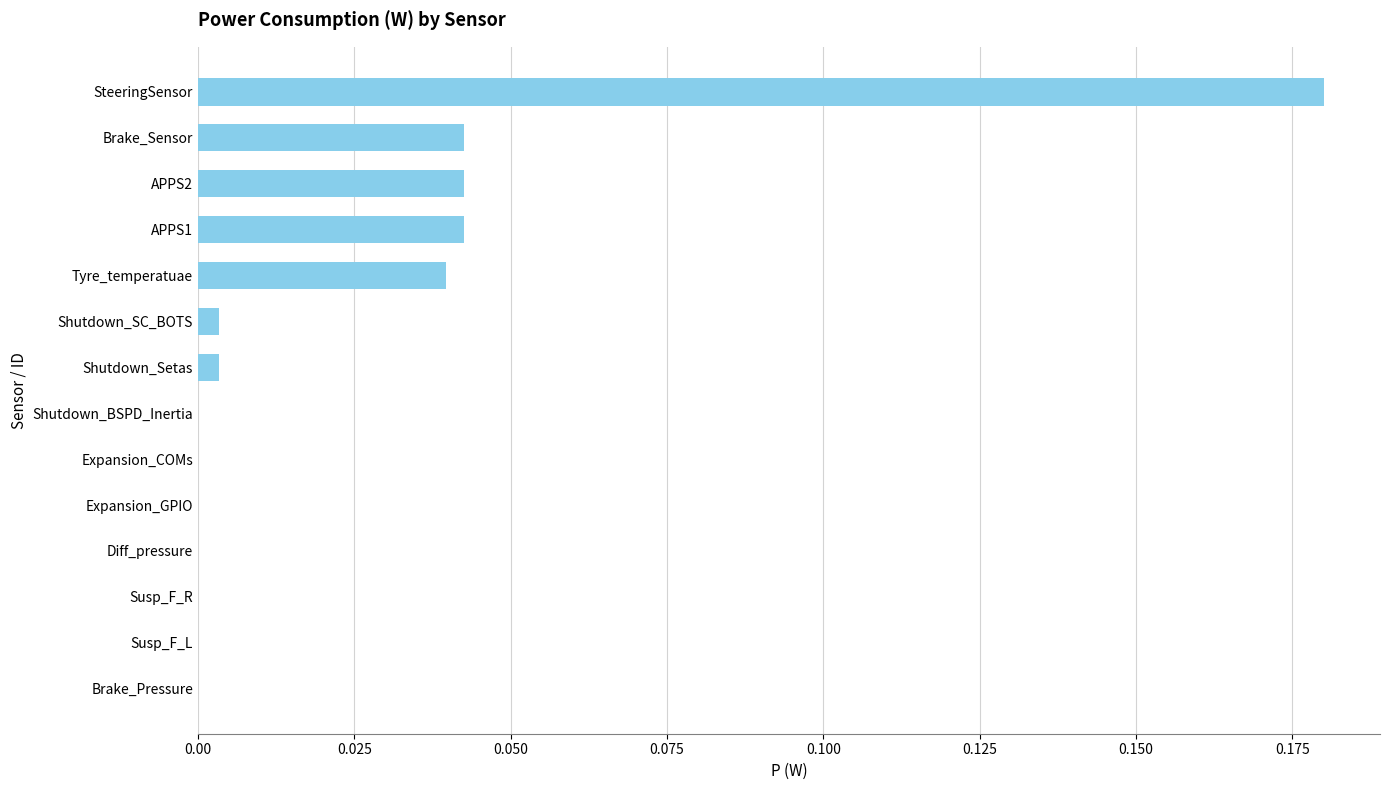

Does the chart contain stacked bars?

No